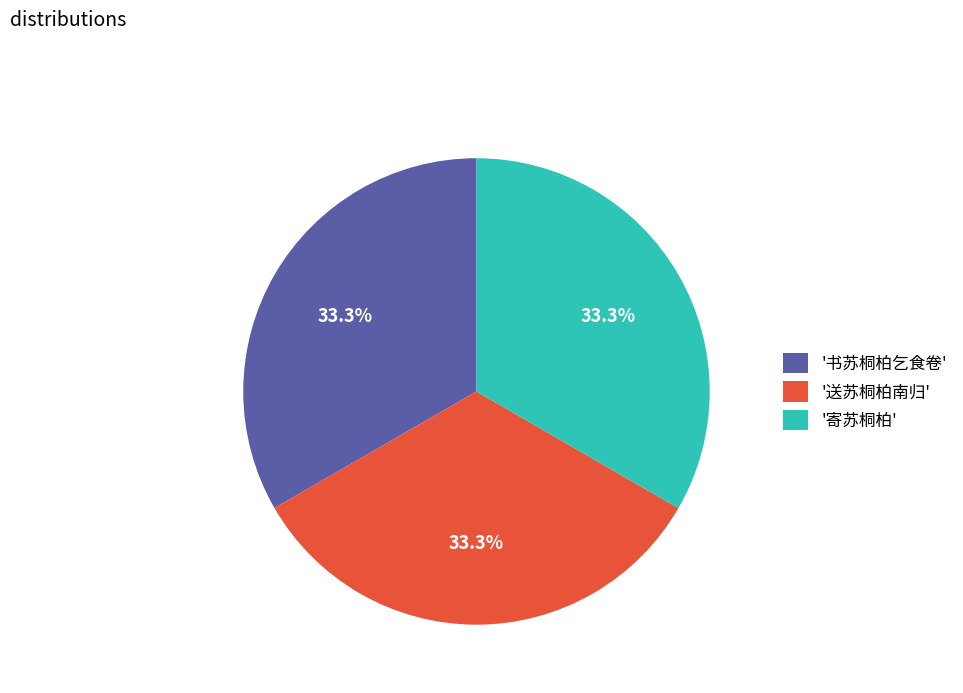

Count the number of slices in the pie.

3